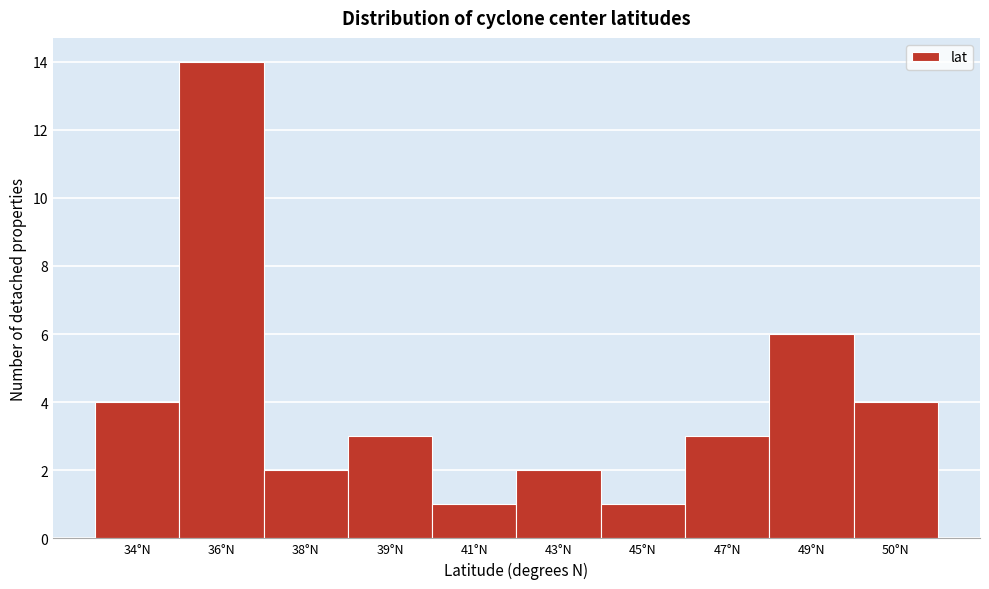

Reading left to right, extract all data points from this chart.

4	14	2	3	1	2	1	3	6	4